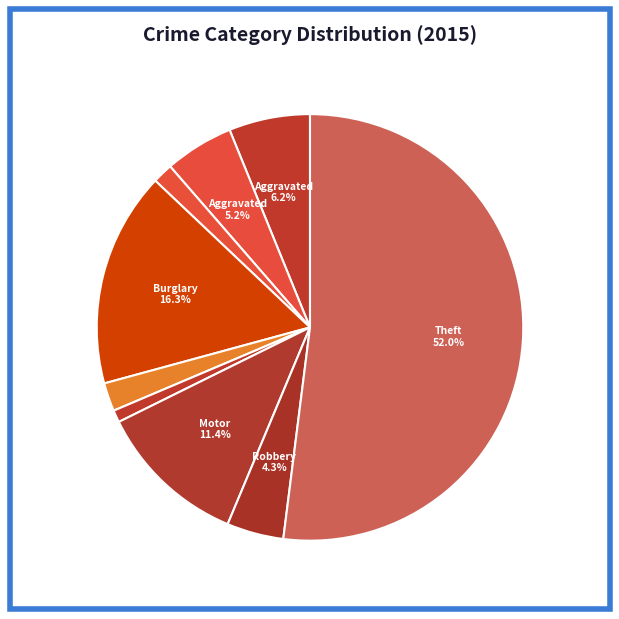

How many slices are in this pie chart?

9